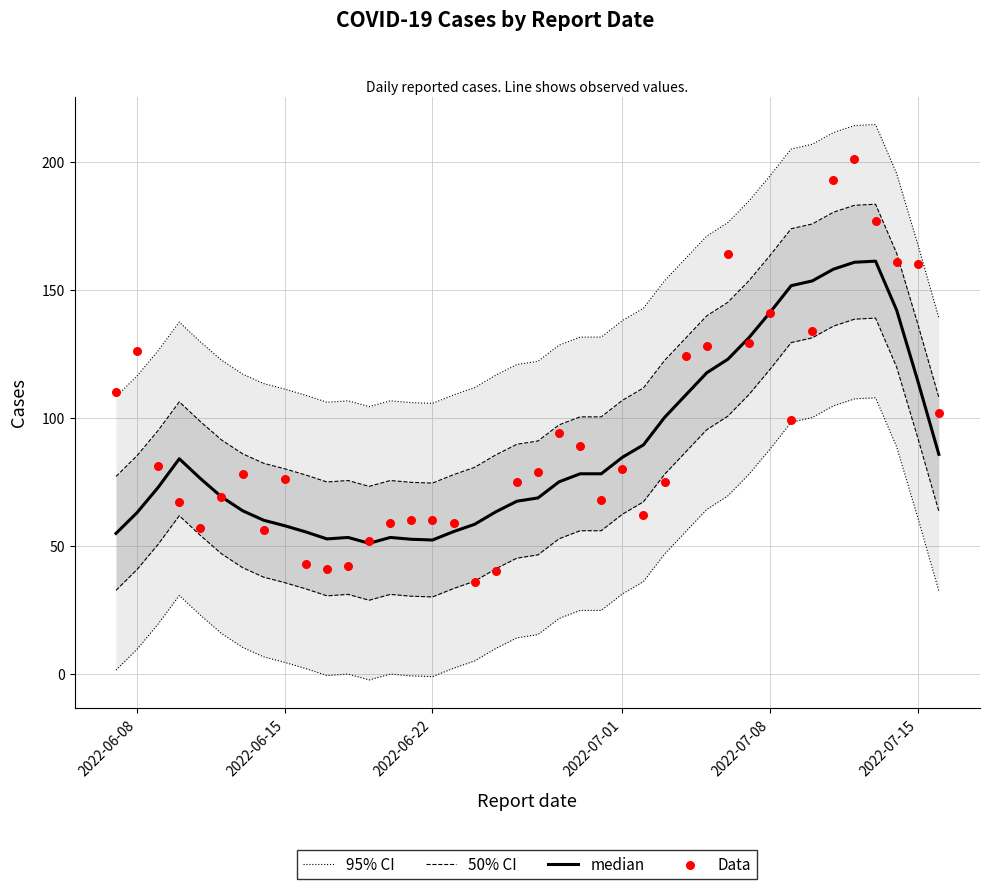

At how many categories does at least one series exceed 143?

13